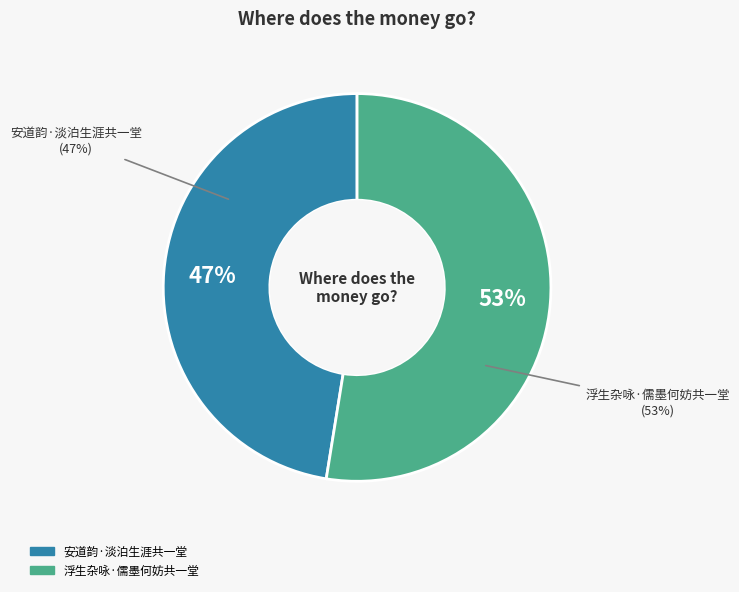

Do 浮生杂咏·儒墨何妨共一堂 and 安道韵·淡泊生涯共一堂 together represent more than half of the pie?

Yes